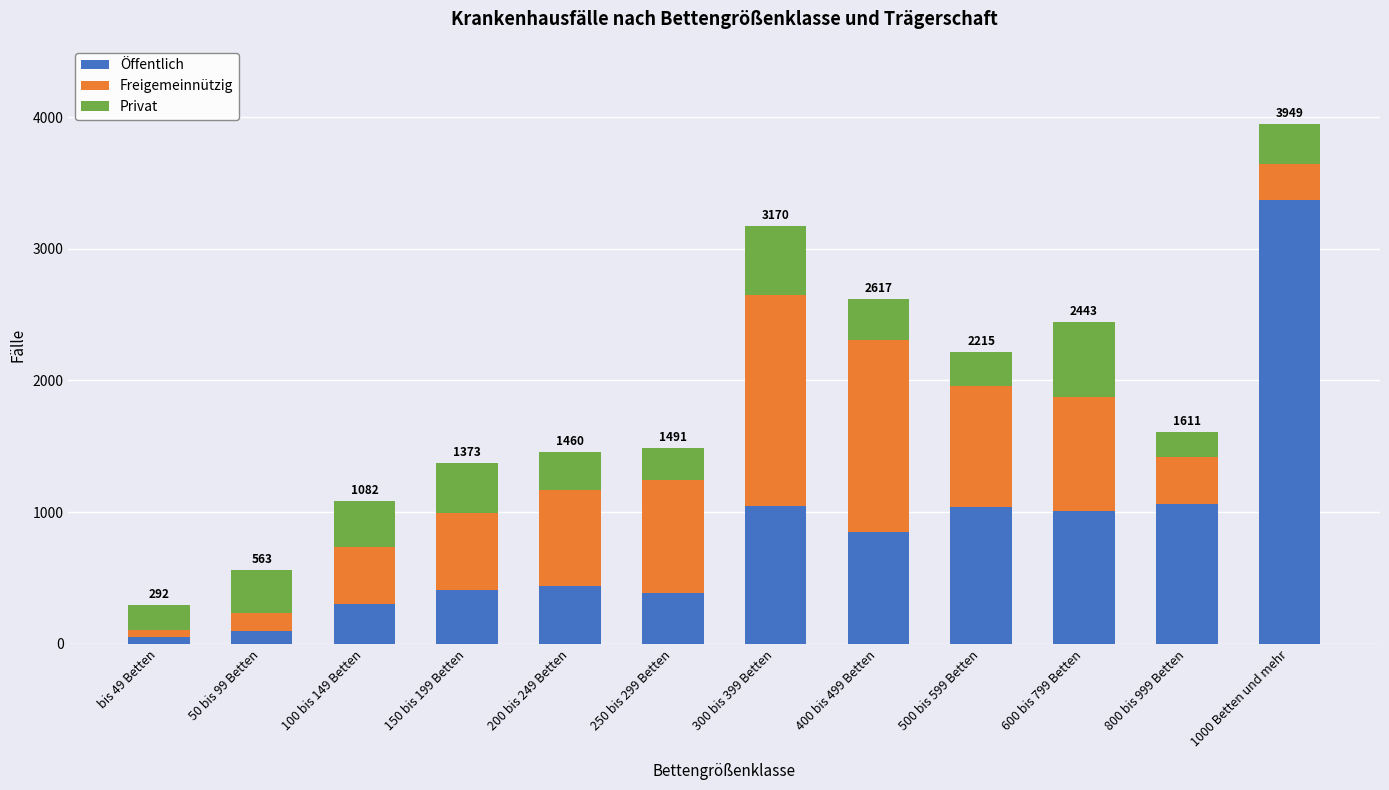

At which category is the sum across all series the highest?

1000 Betten und mehr